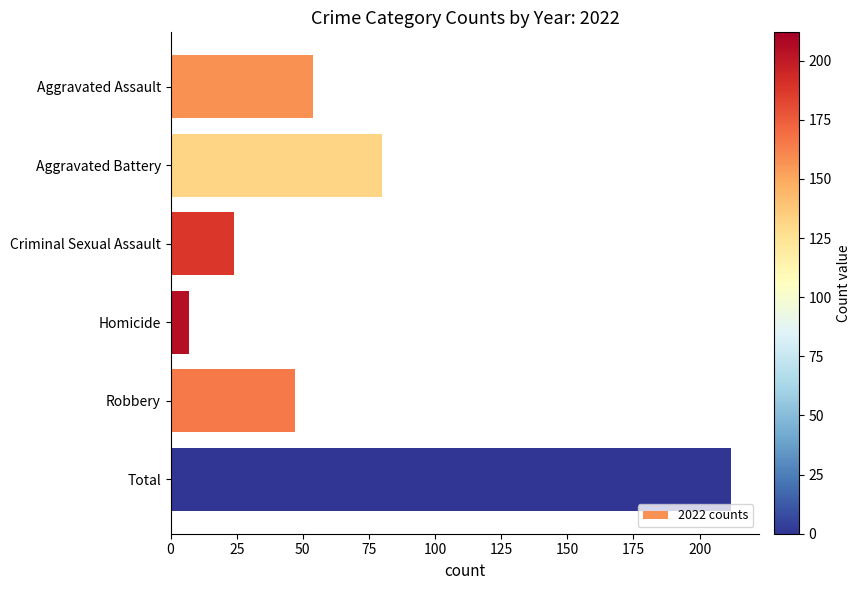

What is the smallest value displayed?

7